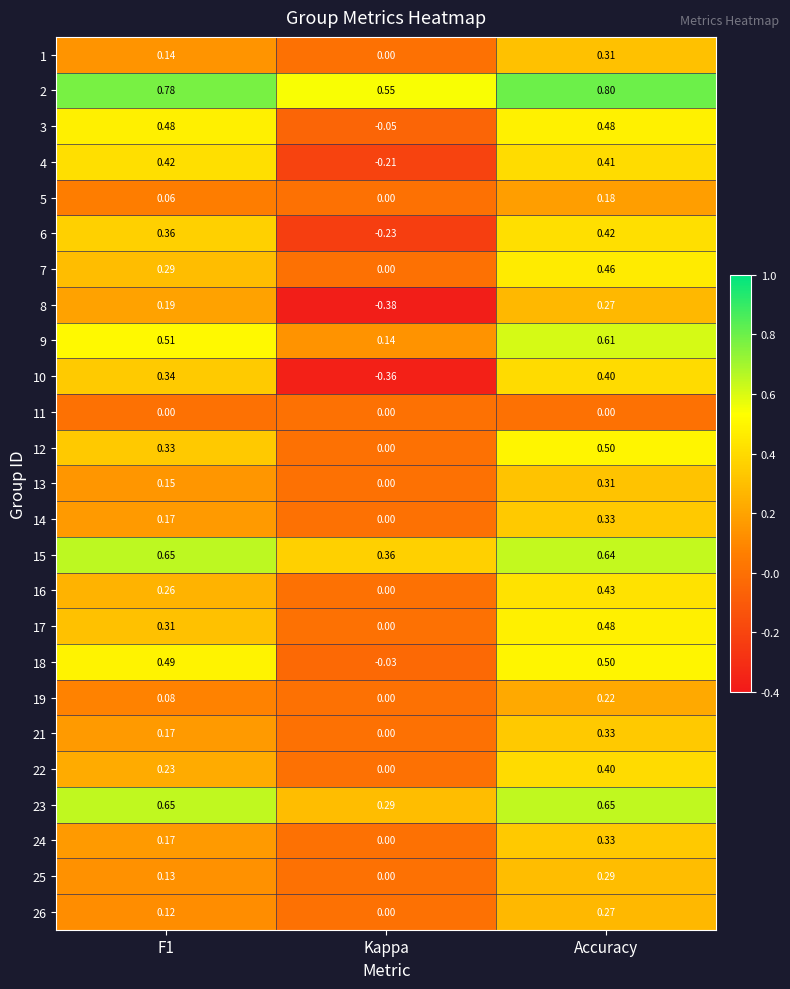

Where is 6 nearest to the value 0?

Kappa